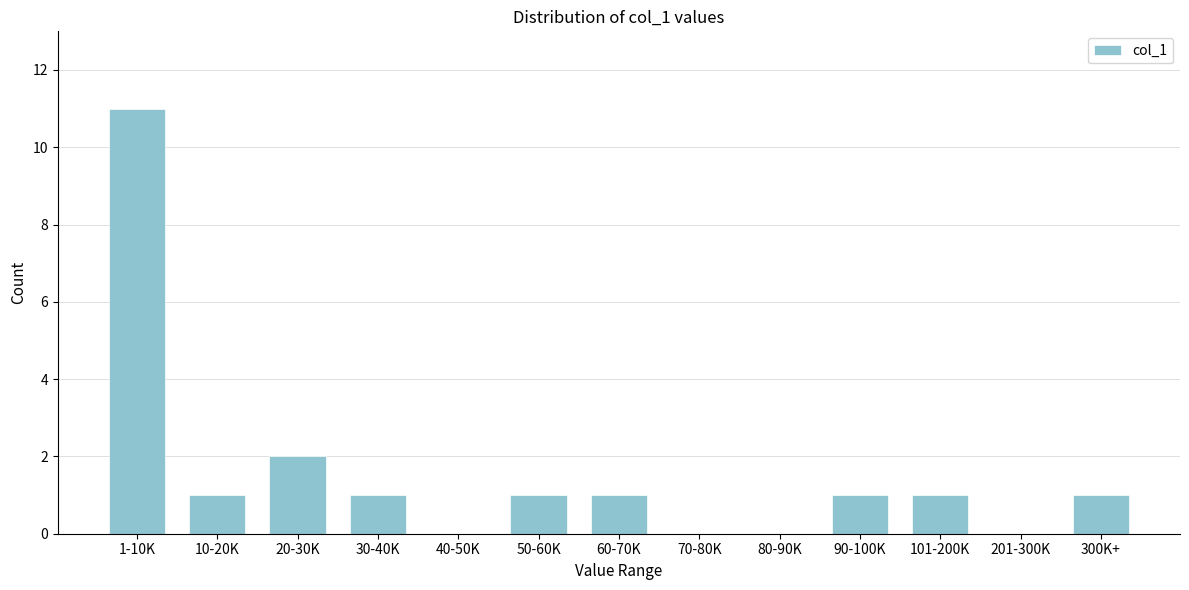

Reading right to left, what are all the values shown in this chart?

300K+=1	201-300K=0	101-200K=1	90-100K=1	80-90K=0	70-80K=0	60-70K=1	50-60K=1	40-50K=0	30-40K=1	20-30K=2	10-20K=1	1-10K=11